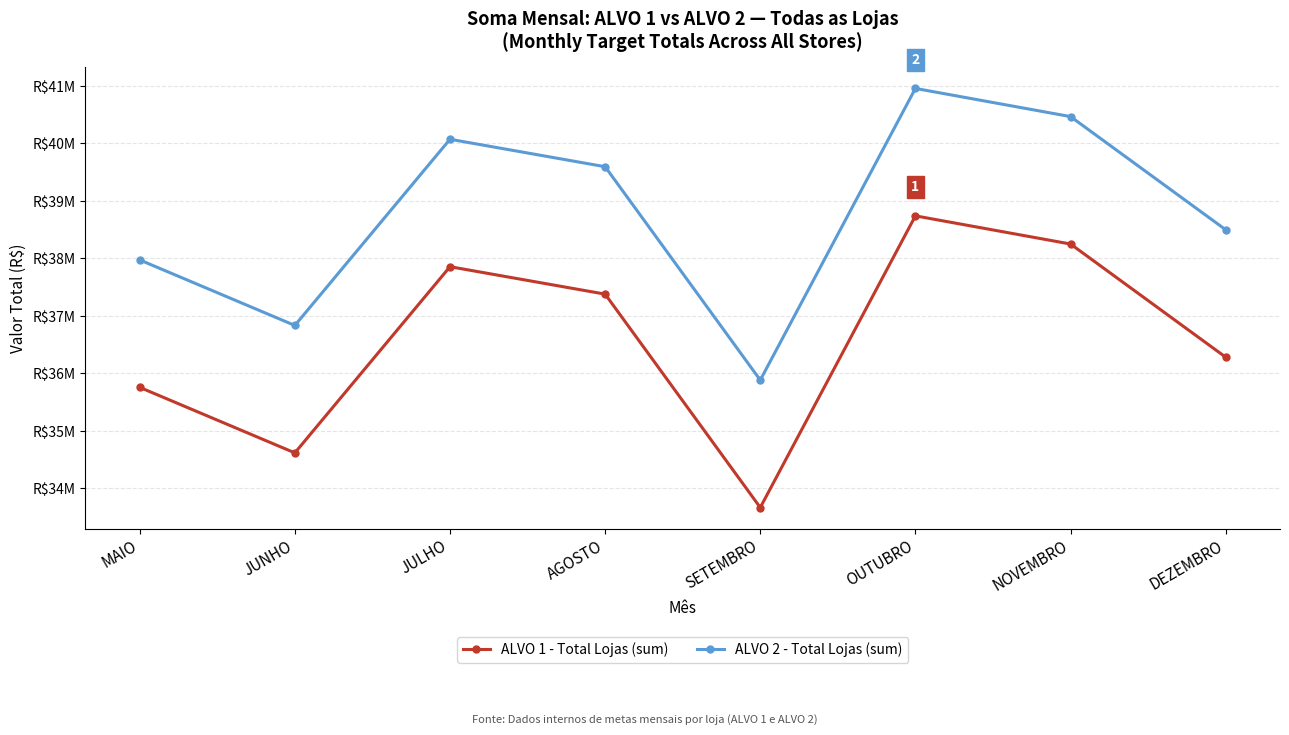

Reading left to right, transcribe all the data shown in this chart.

ALVO 1 - Total Lojas (sum): MAIO=35757238.0	JUNHO=34617734.9	JULHO=37855688.1	AGOSTO=37378421.7	SETEMBRO=33666895.9	OUTUBRO=38739779.1	NOVEMBRO=38250002.4	DEZEMBRO=36281925.1
ALVO 2 - Total Lojas (sum): MAIO=37973489.5	JUNHO=36833986.4	JULHO=40071939.6	AGOSTO=39594673.2	SETEMBRO=35883147.4	OUTUBRO=40956030.6	NOVEMBRO=40466253.8	DEZEMBRO=38498176.6